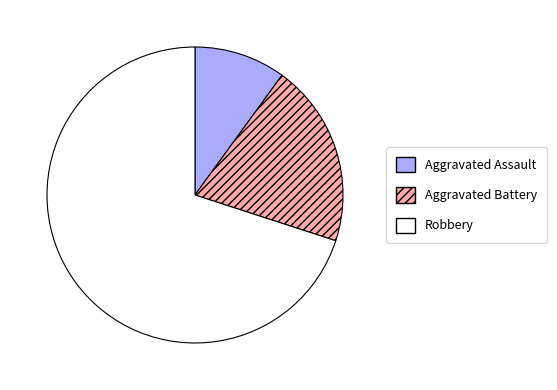

True or false: Aggravated Battery accounts for 20% of the total.

True